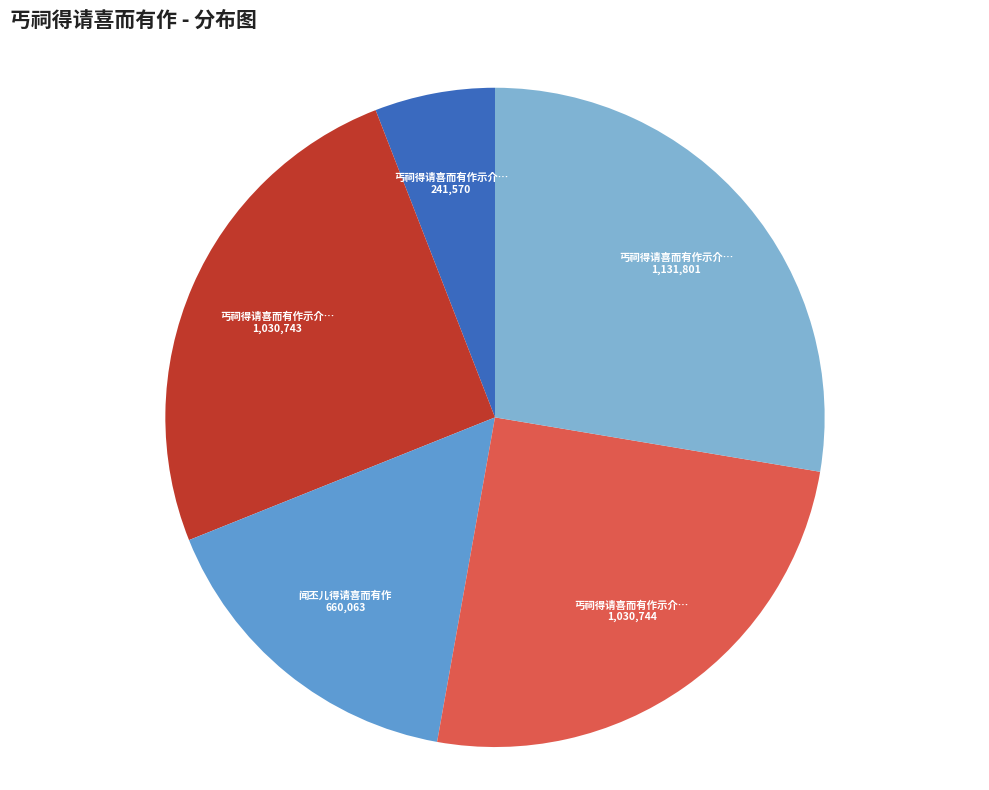

Is there any slice that represents more than half of the pie?

No